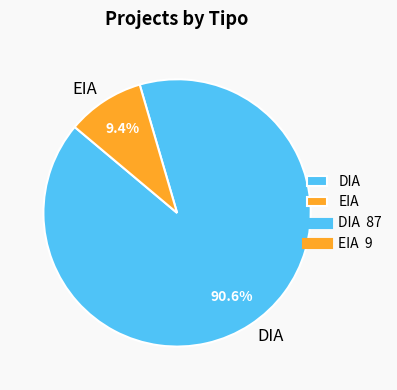

Which category has the biggest portion of the pie?

DIA